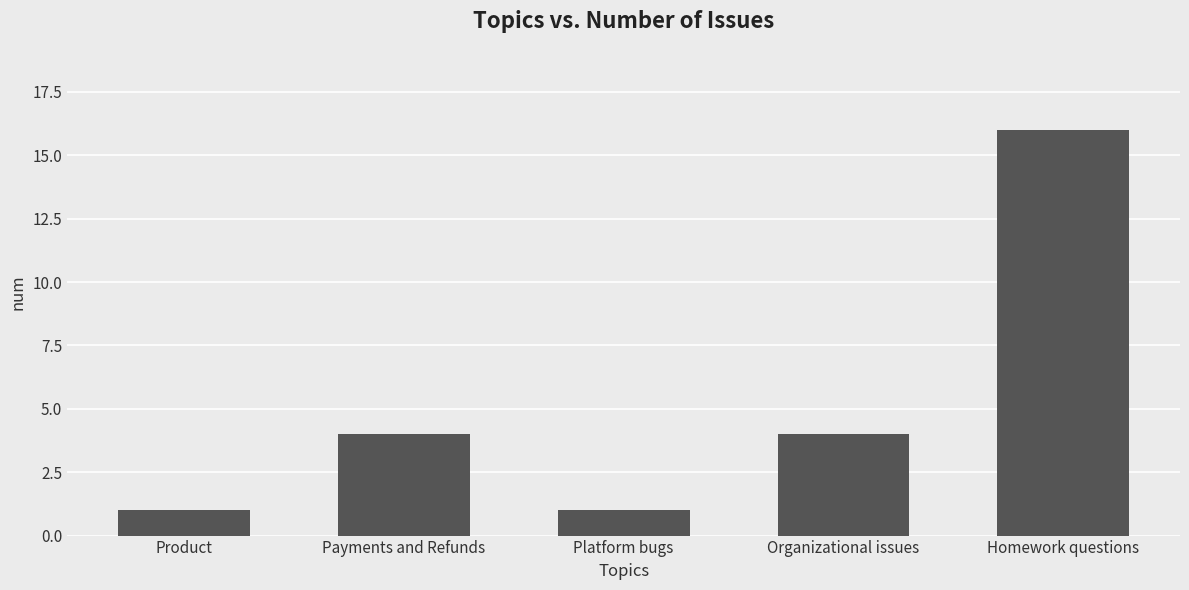

At which category does the chart reach its peak across all series?

Homework questions